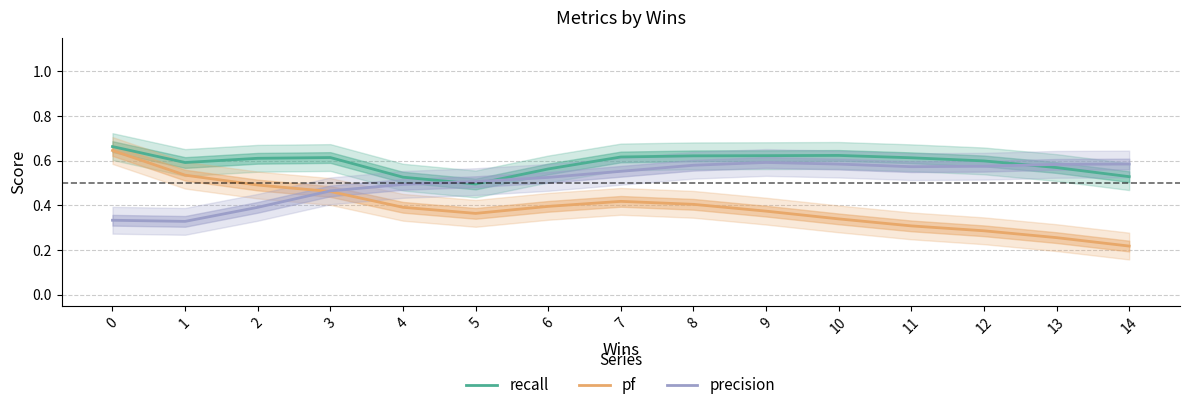

The value of recall at 3 is 0.6. True or false?

True